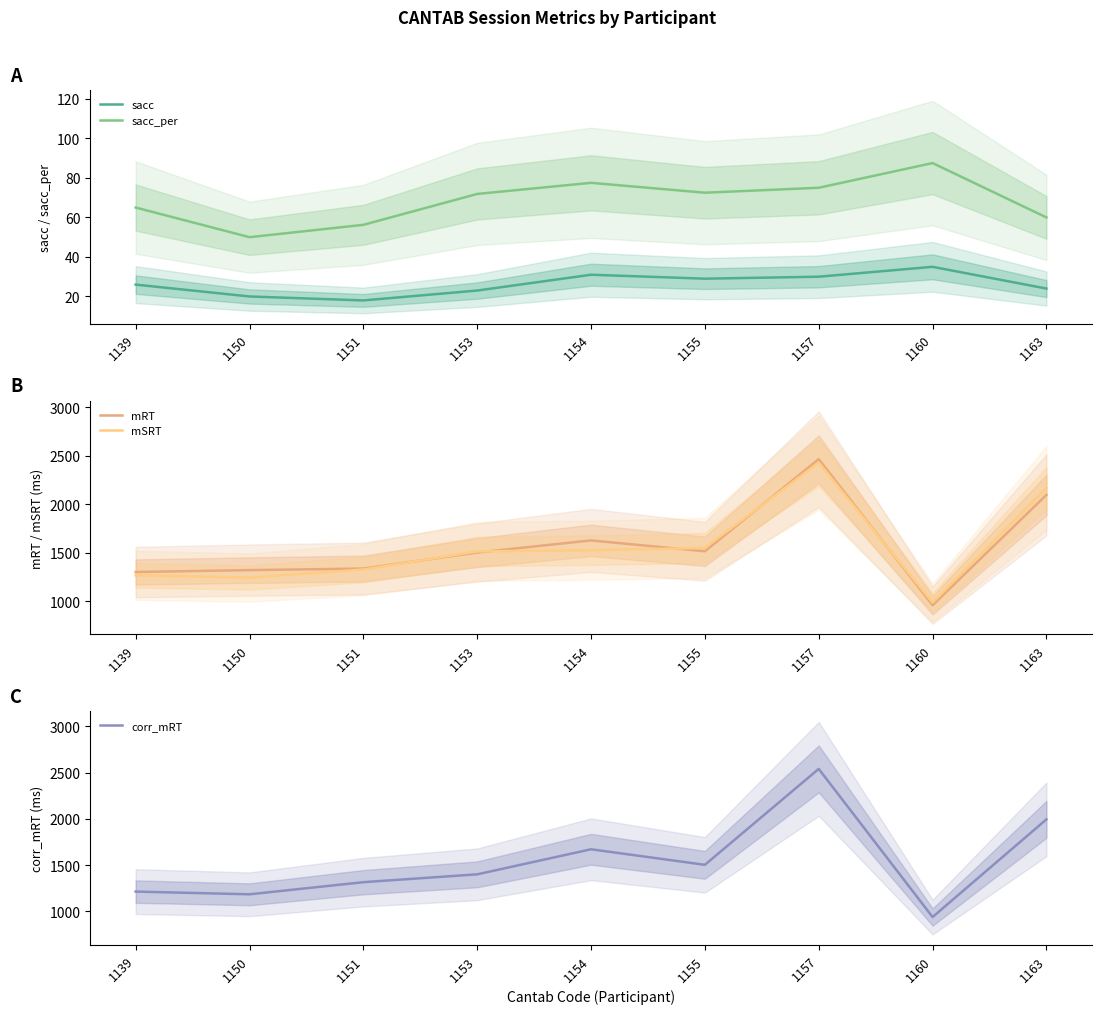

How many data points in mRT are above 1502?

5